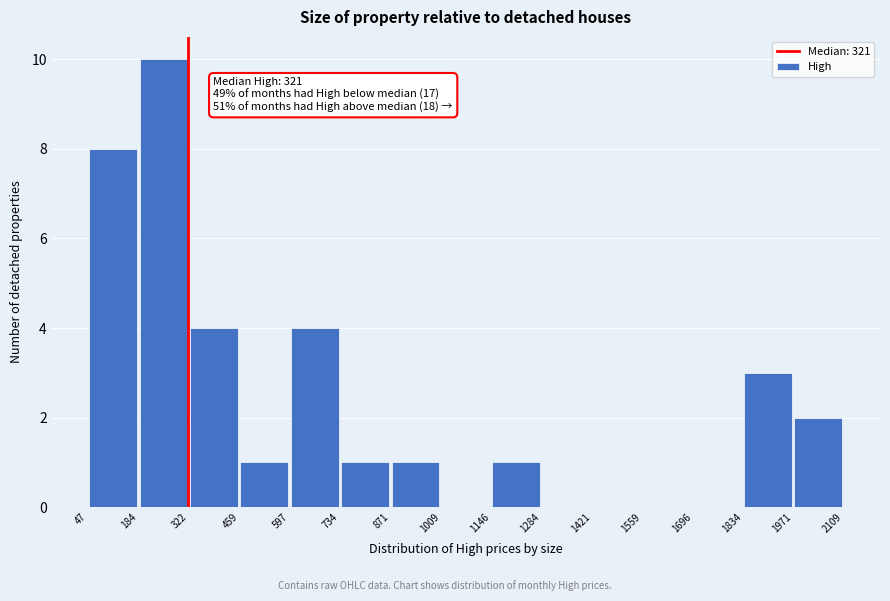

Over which range of the x-axis is the bar tallest?

184 to 322